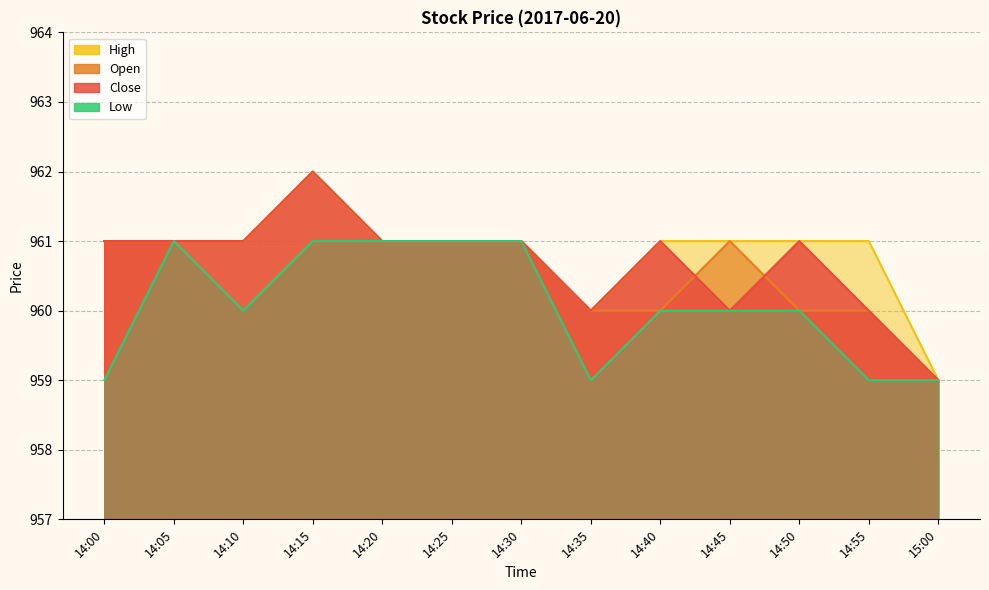

Which series has the widest spread of values?

High